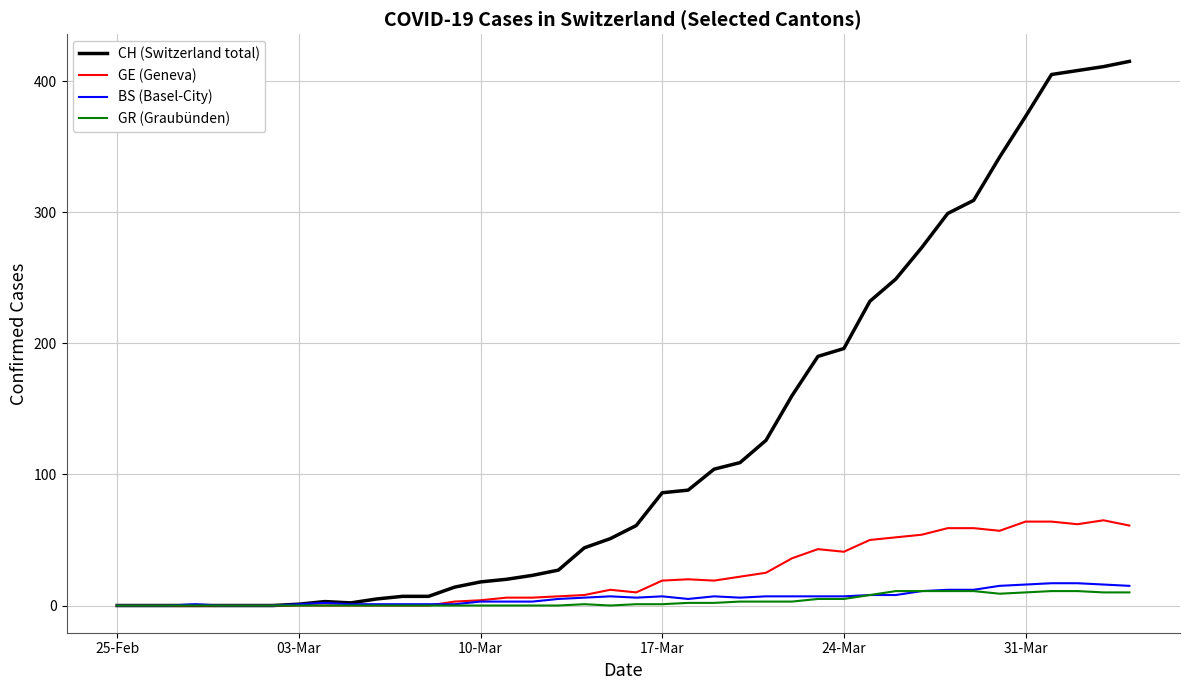

List the series in order of their peak value, lowest first.

GR (Graubünden), BS (Basel-City), GE (Geneva), CH (Switzerland total)